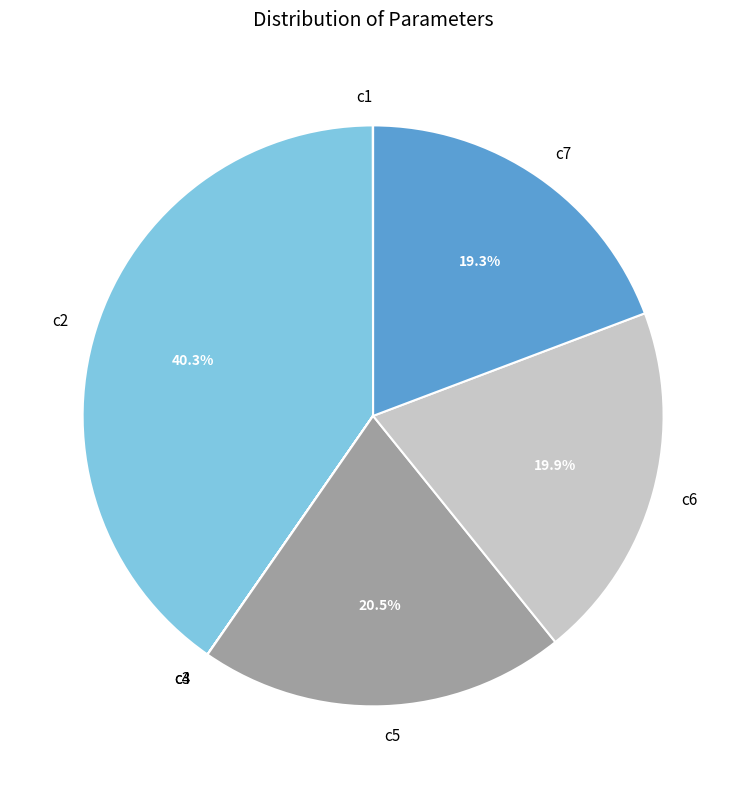

To the nearest percent, what portion does c7 represent?

19%